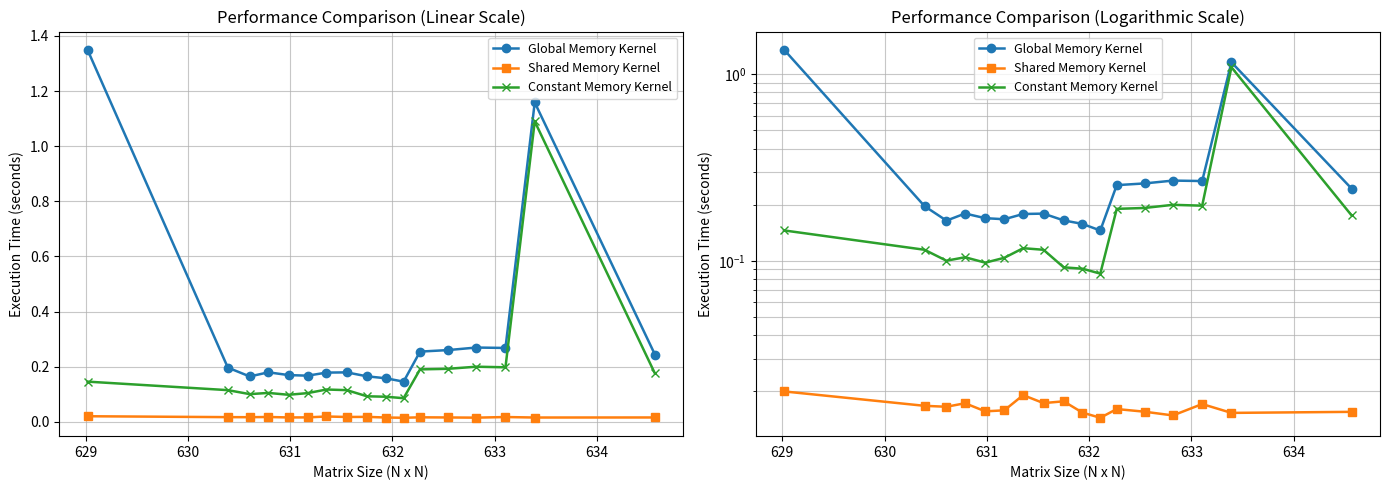

In Constant Memory Kernel, how many points are higher than both neighbors (excluding endpoints)?

4